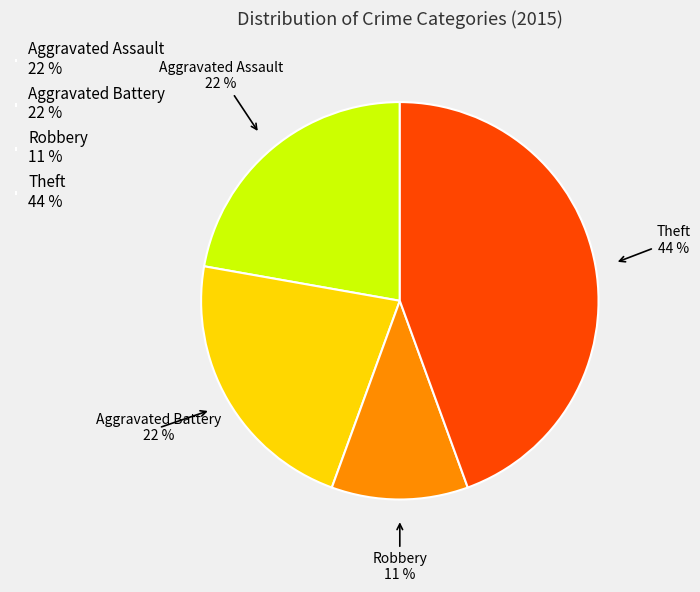

Is it true that Robbery is 3% of the pie?

False